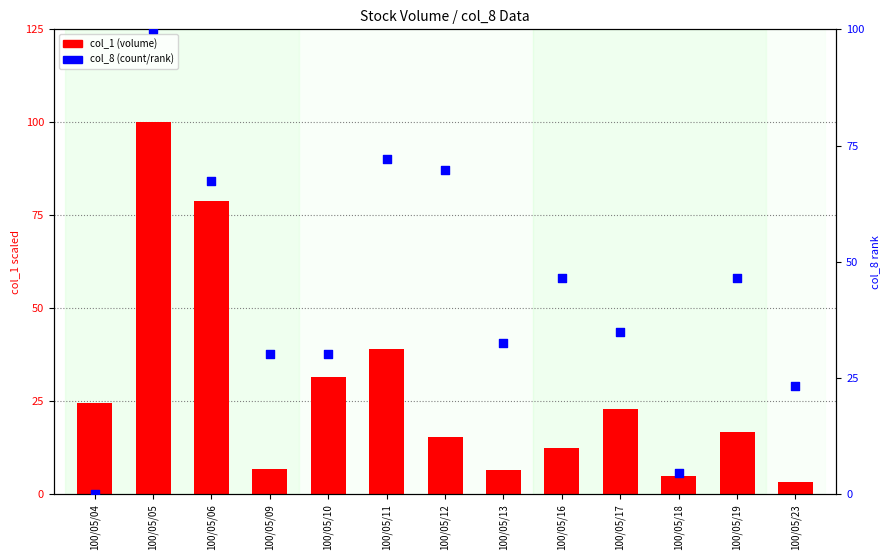

Which series reaches the minimum Y coordinate?

col_8 (percentile rank)